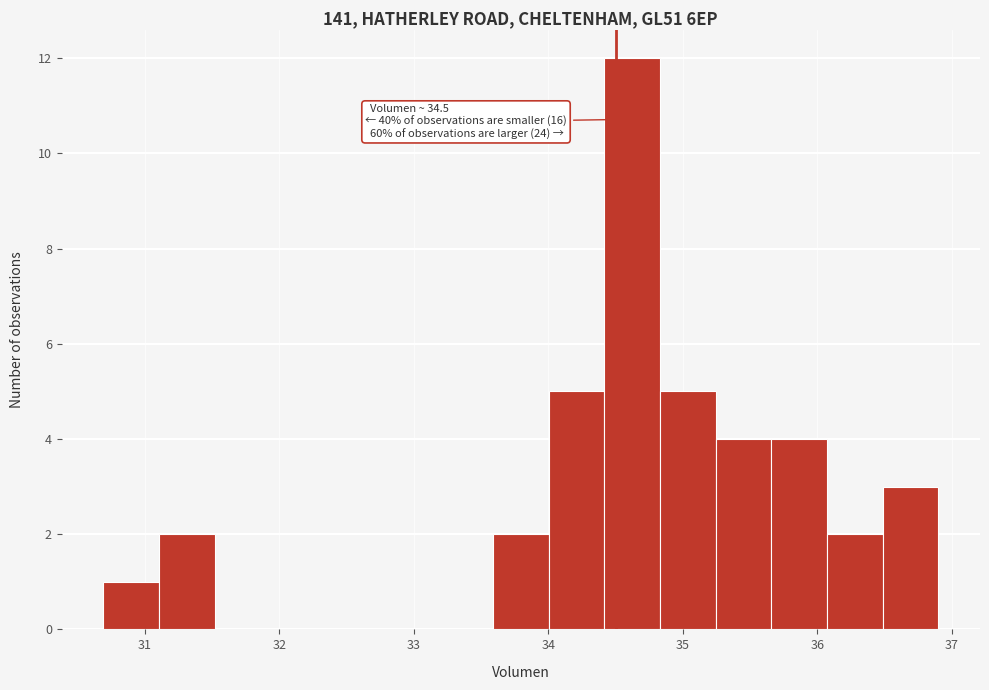

Over which range of the x-axis is the bar tallest?

34.4 to 34.8